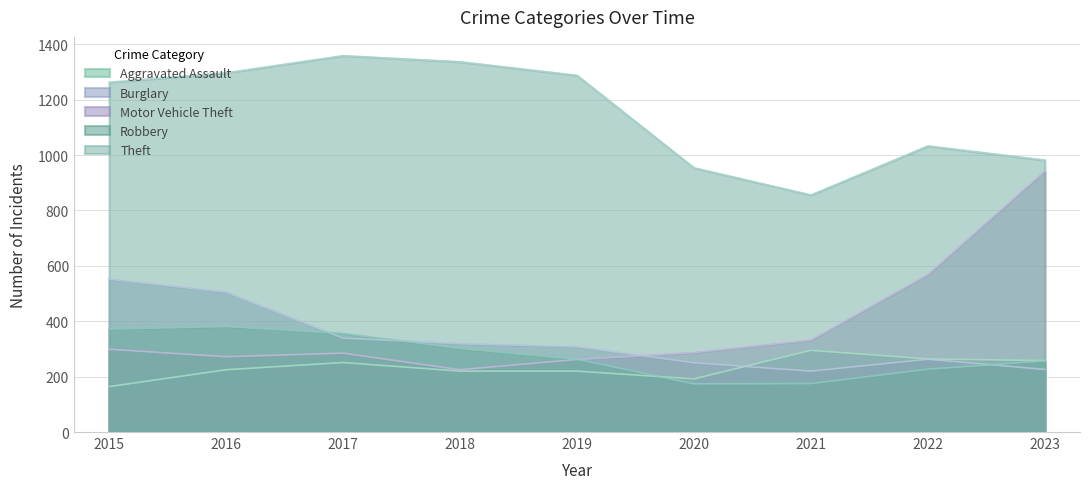

What is the difference between the maximum and second lowest values in the Robbery series?

206